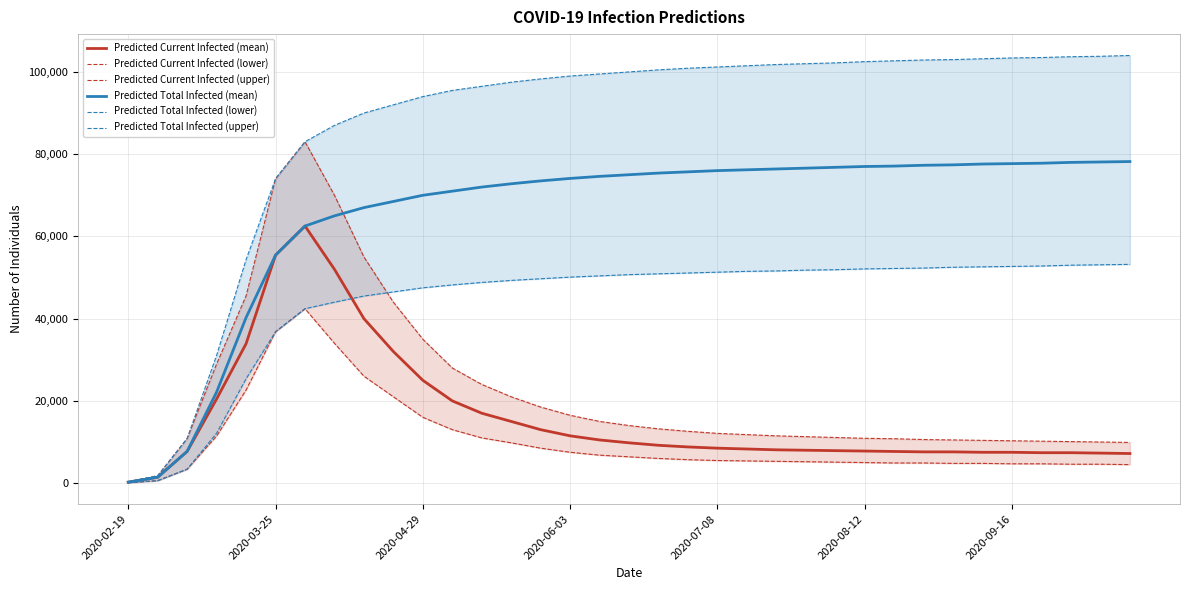

Is it true that Predicted Total Infected (mean) equals 73500 at 14?

True